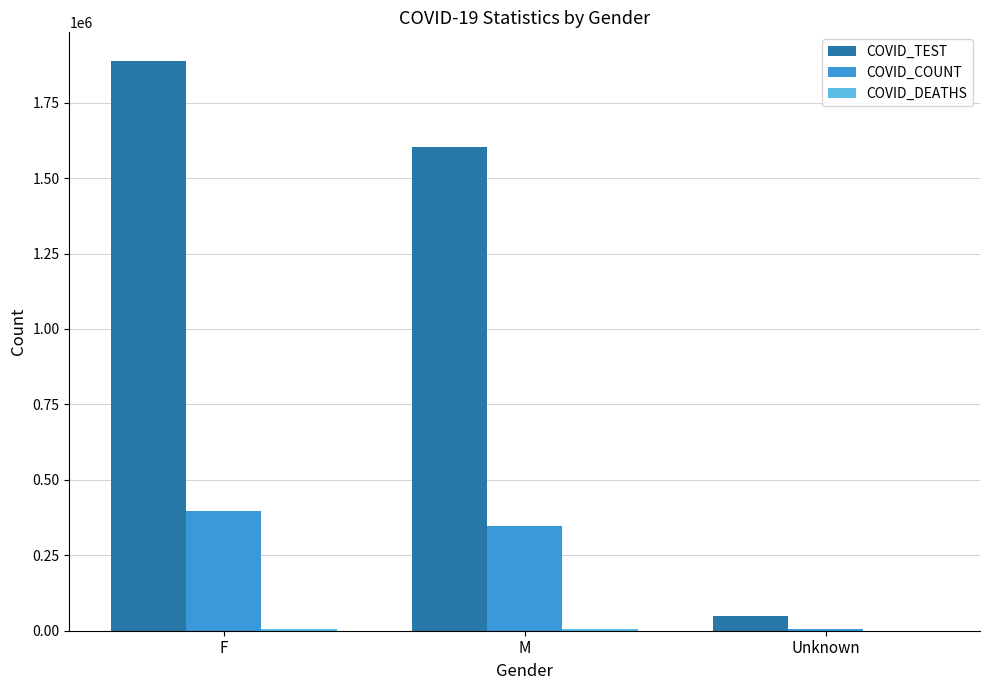

What is the maximum value for COVID_COUNT?

395896